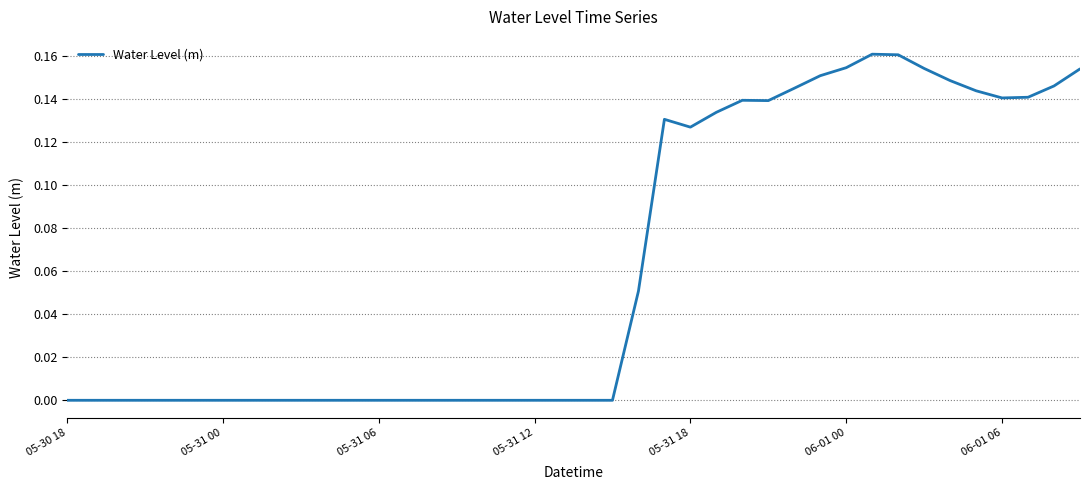

How many series are shown in this chart?

1